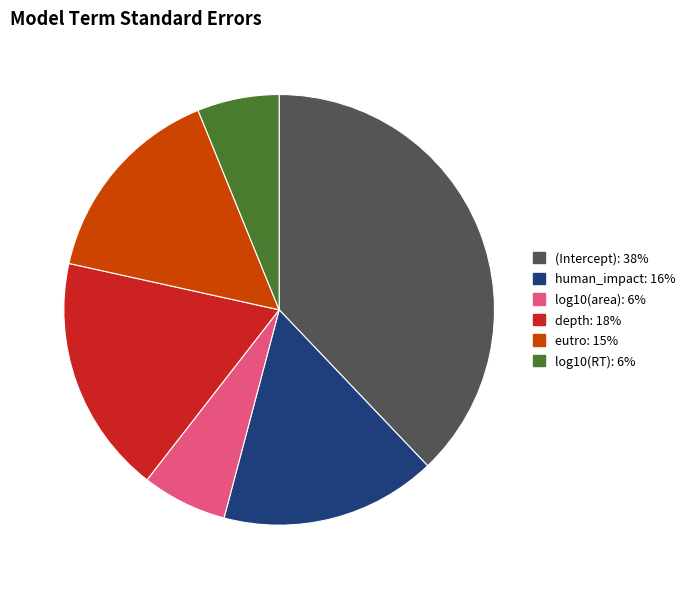

Does log10(RT) represent more than half of the total?

No